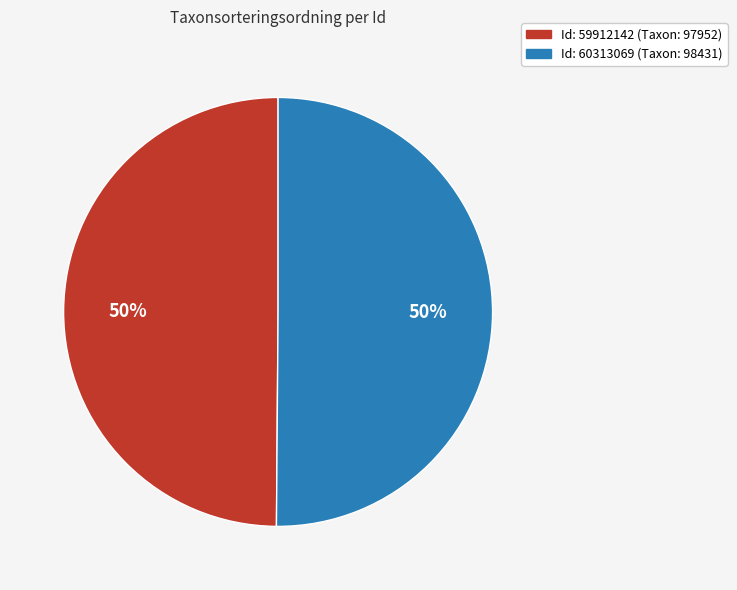

To the nearest percent, what is the average slice percentage?

50%